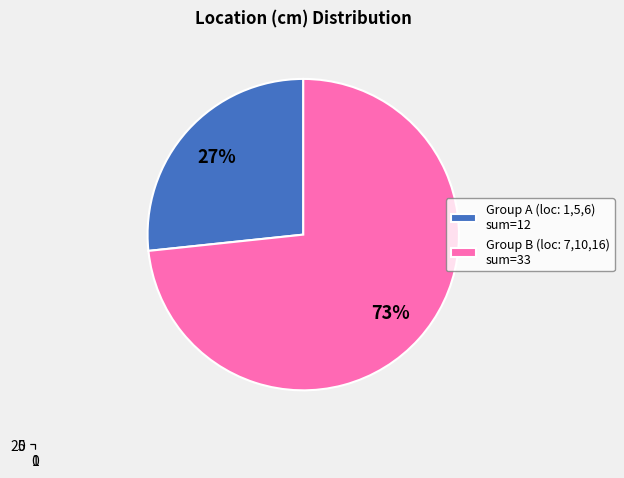

Does 4 account for over 50% of the chart?

No